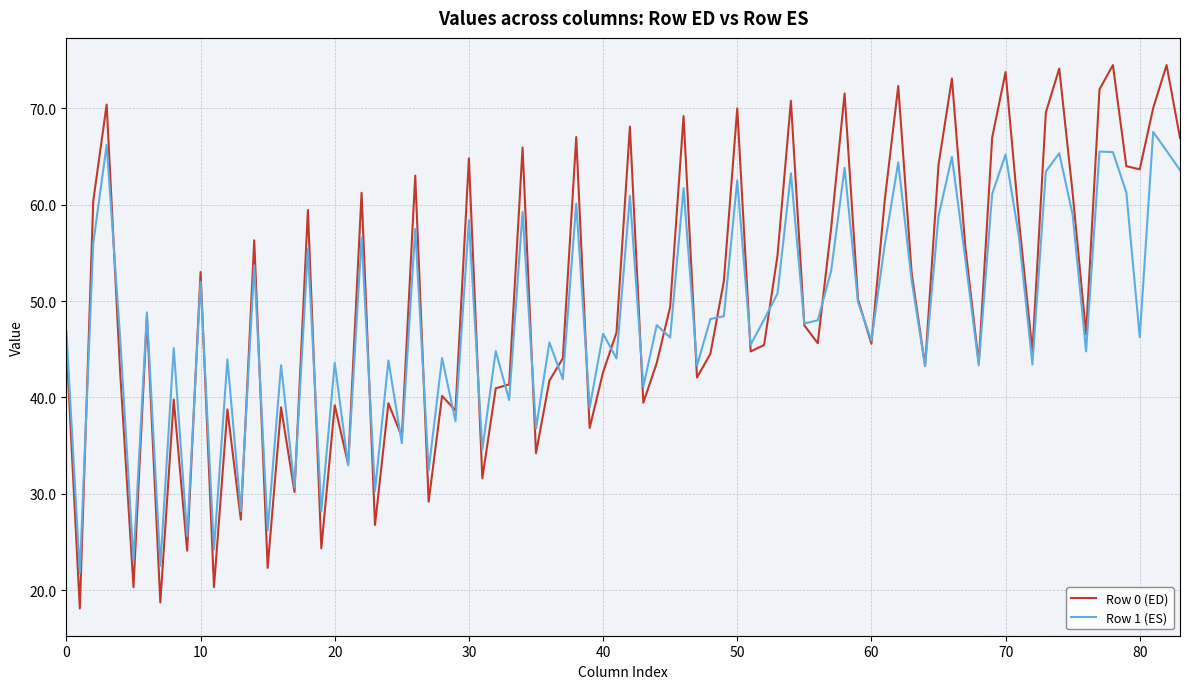

Which series has the largest range (max minus min)?

Row 0 (ED)